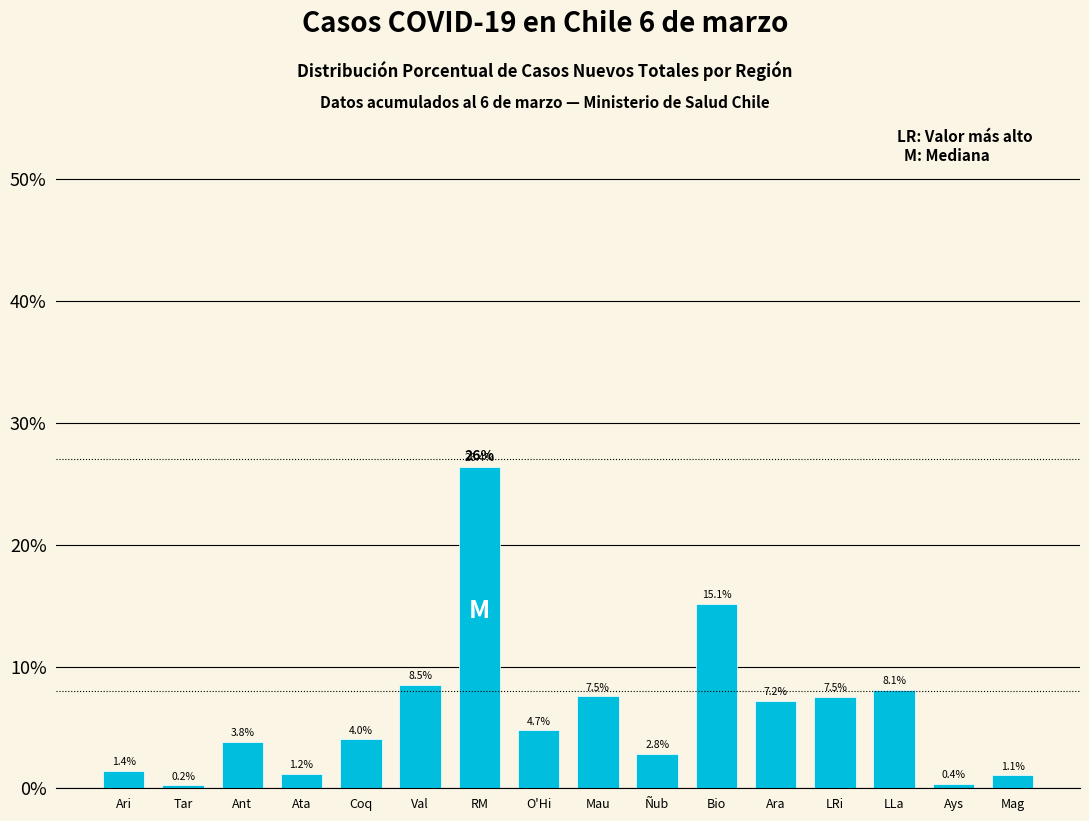

Reading left to right, transcribe all the data shown in this chart.

Ari=1.4	Tar=0.2	Ant=3.8	Ata=1.2	Coq=4.0	Val=8.5	RM=26.4	O'Hi=4.7	Mau=7.5	Ñub=2.8	Bio=15.1	Ara=7.2	LRi=7.5	LLa=8.1	Ays=0.4	Mag=1.1